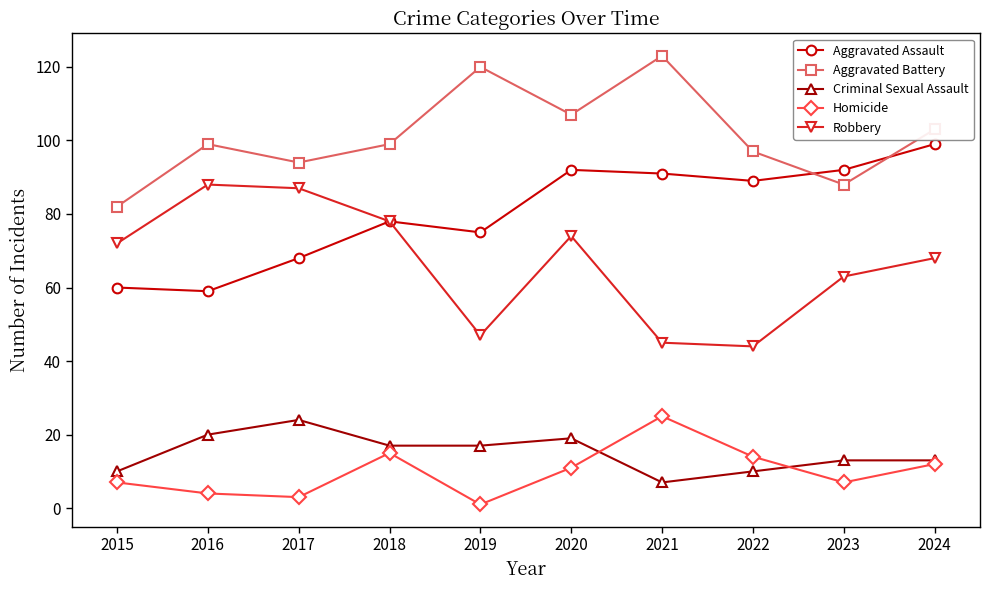

Between 2019 and 2020, which series saw the biggest shift?

Robbery